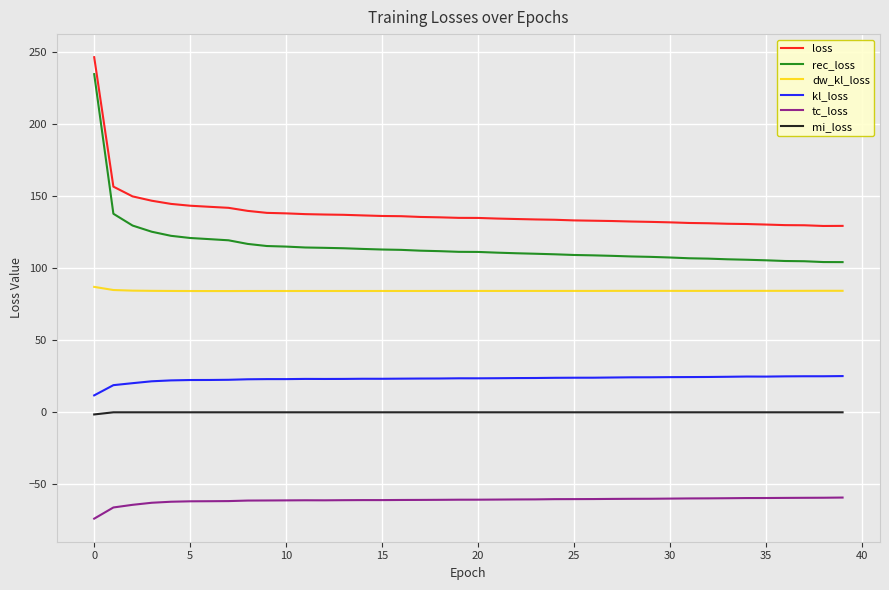

What is the greatest value displayed?

246.7